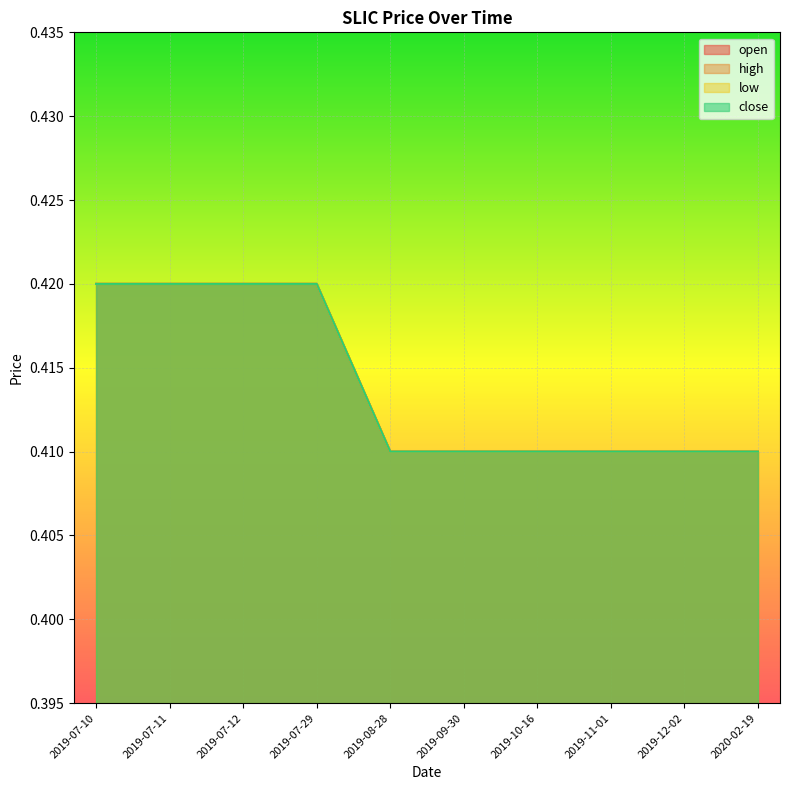

What is the minimum value shown in the chart?

0.4